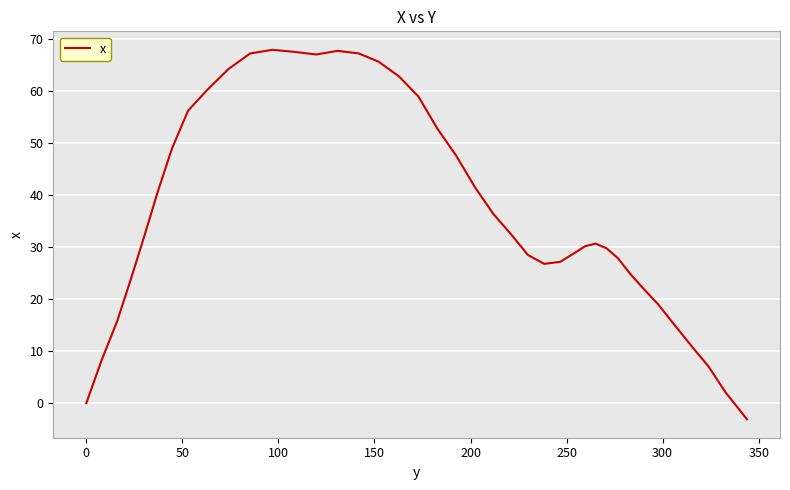

What is the maximum value shown in the chart?

68.0